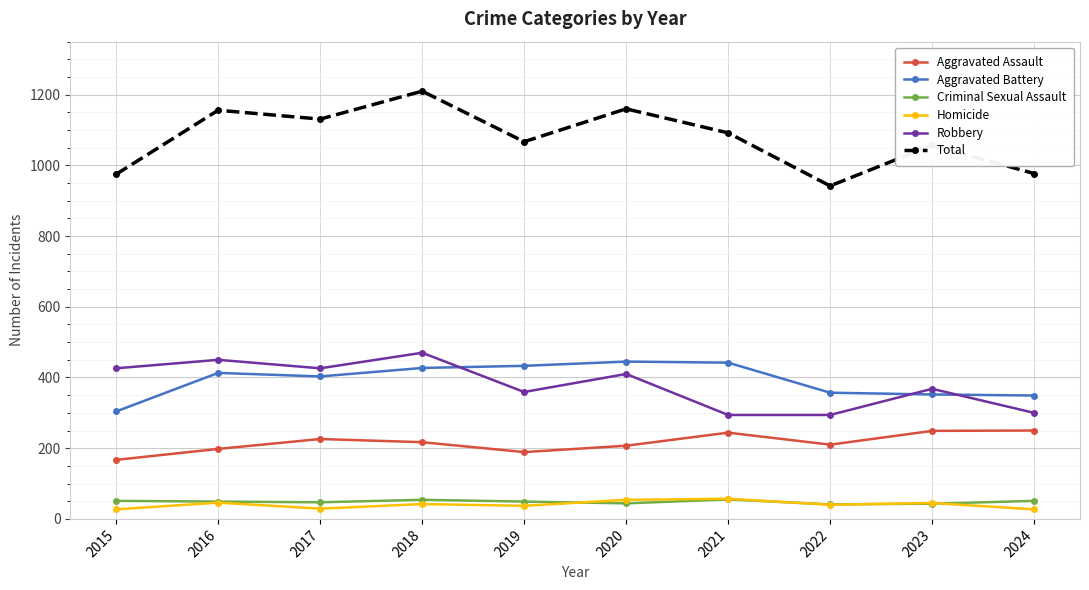

True or false: Aggravated Assault has more than 1 points higher than both neighbors.

True